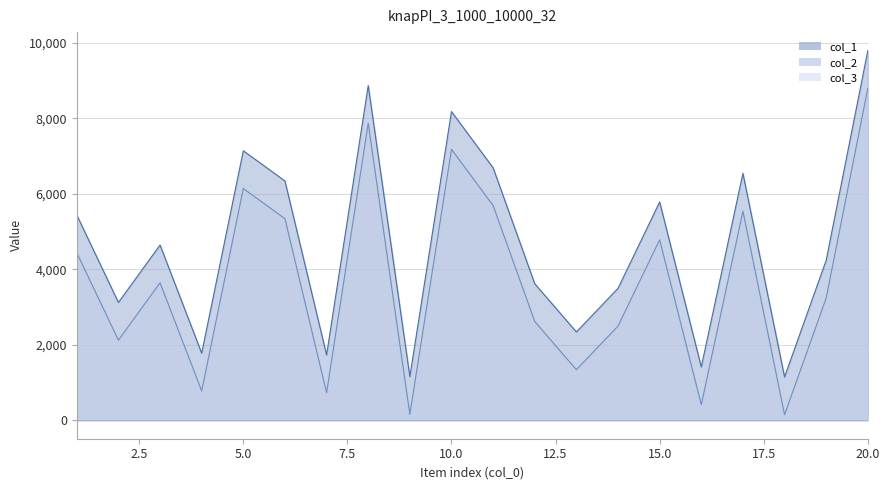

What is the value of the col_2 point at the 3rd from the left?

3643